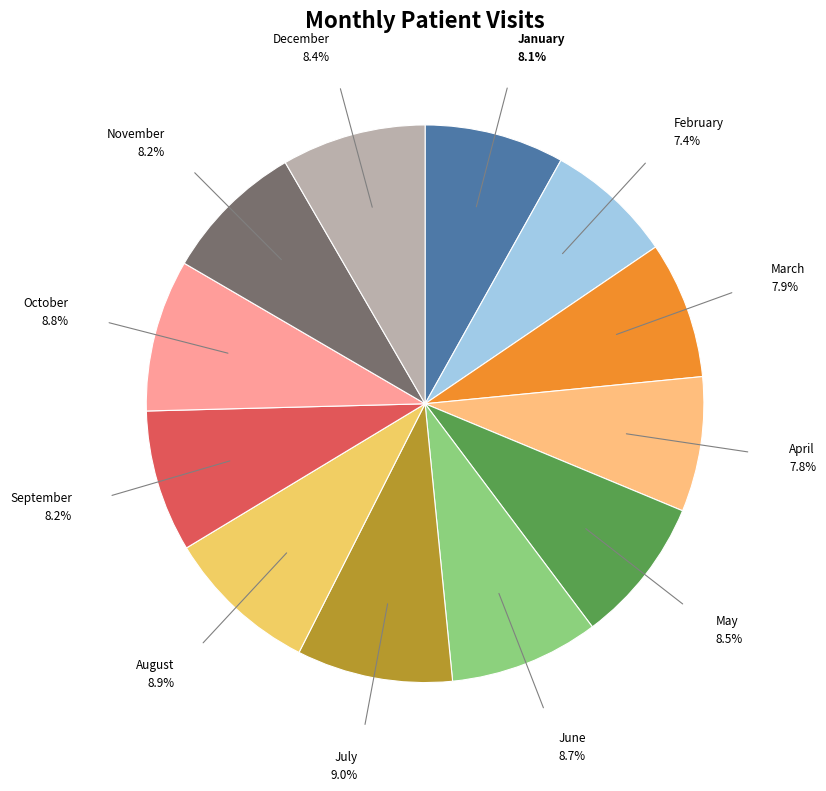

Which has a higher value, September or February?

September